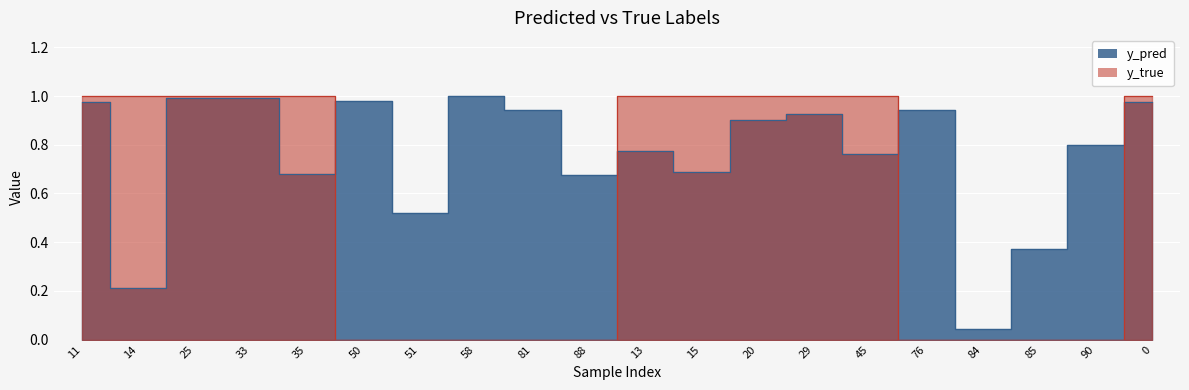

At which category is the sum across all series the highest?

25